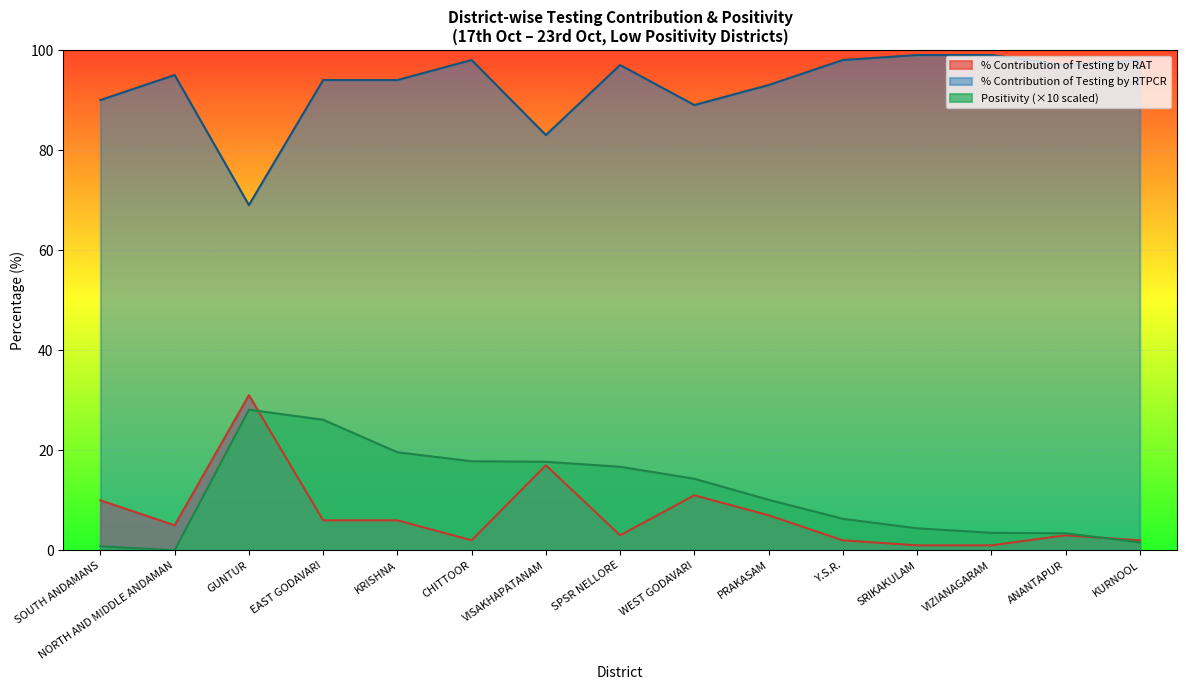

What is the sum of the % Contribution of Testing by RAT values at SOUTH ANDAMANS and VIZIANAGARAM?

11.0